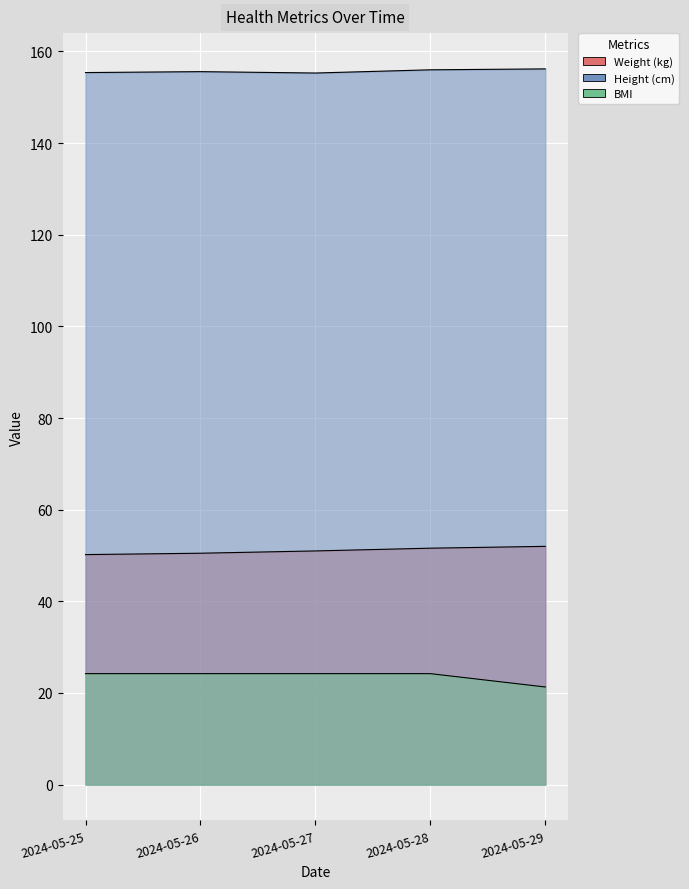

What is the value of the Height (cm) point at the 5th from the left?

156.2